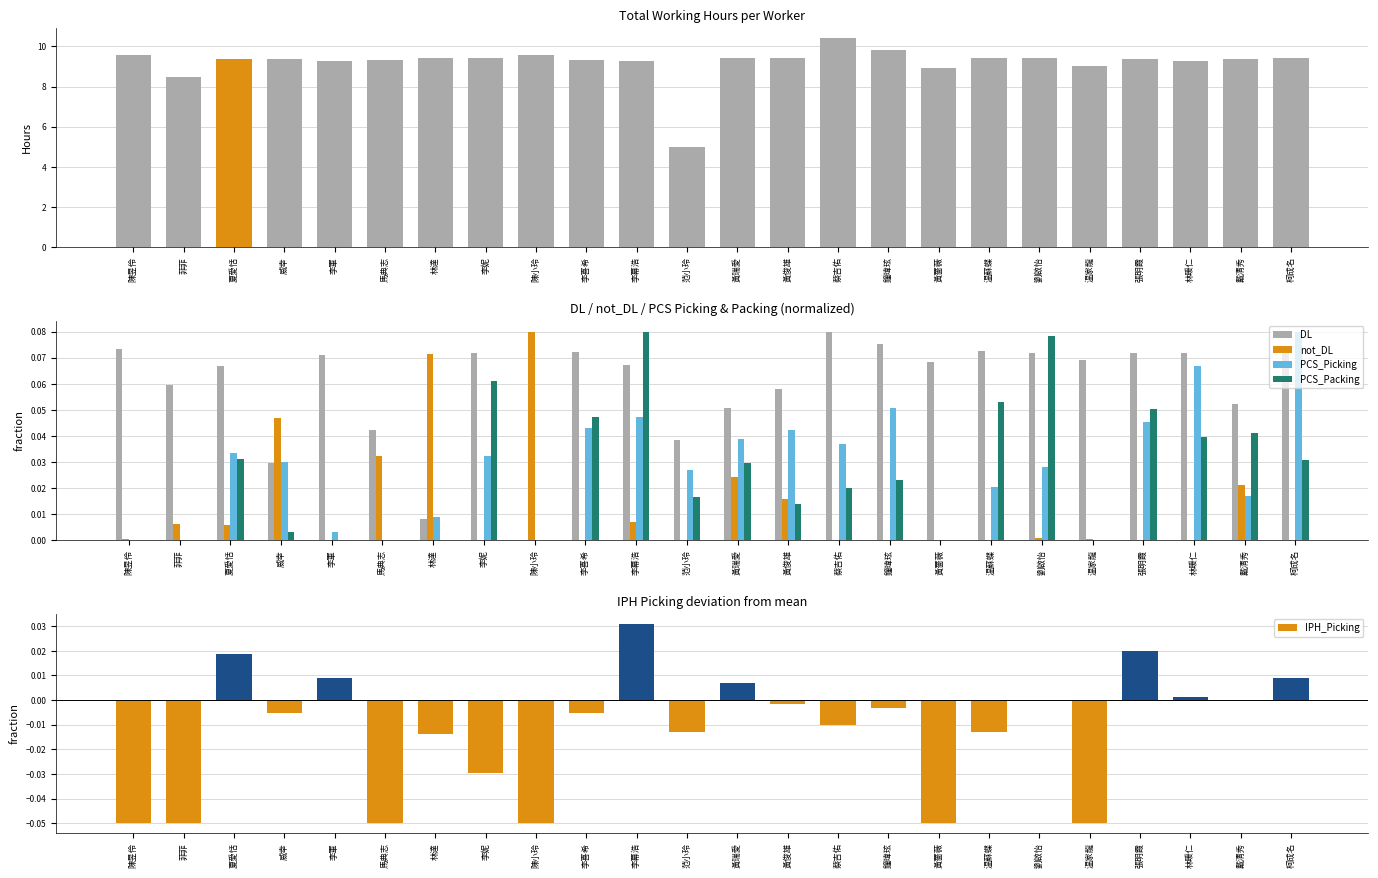

Reading left to right, extract all data points from this chart.

total: 9.6	8.5	9.4	9.4	9.2	9.3	9.4	9.4	9.6	9.3	9.3	5.0	9.4	9.4	10.4	9.8	8.9	9.4	9.4	9.0	9.3	9.2	9.3	9.4
DL: 0.1	0.1	0.1	0.0	0.1	0.0	0.0	0.1	0.0	0.1	0.1	0.0	0.1	0.1	0.1	0.1	0.1	0.1	0.1	0.1	0.1	0.1	0.1	0.1
not_DL: 0.0	0.0	0.0	0.0	0.0	0.0	0.1	0.0	0.1	0.0	0.0	0.0	0.0	0.0	0.0	0.0	0.0	0.0	0.0	0.0	0.0	0.0	0.0	0.0
PCS_Picking: 0.0	0.0	0.0	0.0	0.0	0.0	0.0	0.0	0.0	0.0	0.0	0.0	0.0	0.0	0.0	0.1	0.0	0.0	0.0	0.0	0.0	0.1	0.0	0.1
PCS_Packing: 0.0	0.0	0.0	0.0	0.0	0.0	0.0	0.1	0.0	0.0	0.1	0.0	0.0	0.0	0.0	0.0	0.0	0.1	0.1	0.0	0.1	0.0	0.0	0.0
IPH_Picking: -0.1	-0.1	0.0	-0.0	0.0	-0.1	-0.0	-0.0	-0.1	-0.0	0.0	-0.0	0.0	-0.0	-0.0	-0.0	-0.1	-0.0	0.0	-0.1	0.0	0.0	-0.0	0.0